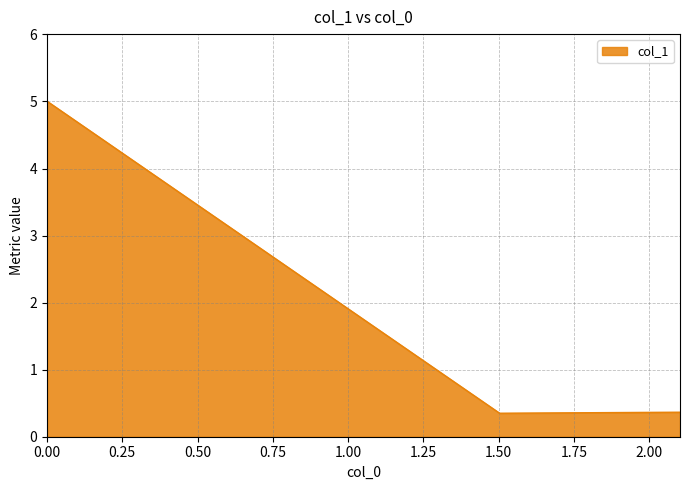

What is the sum of all values?

5.7